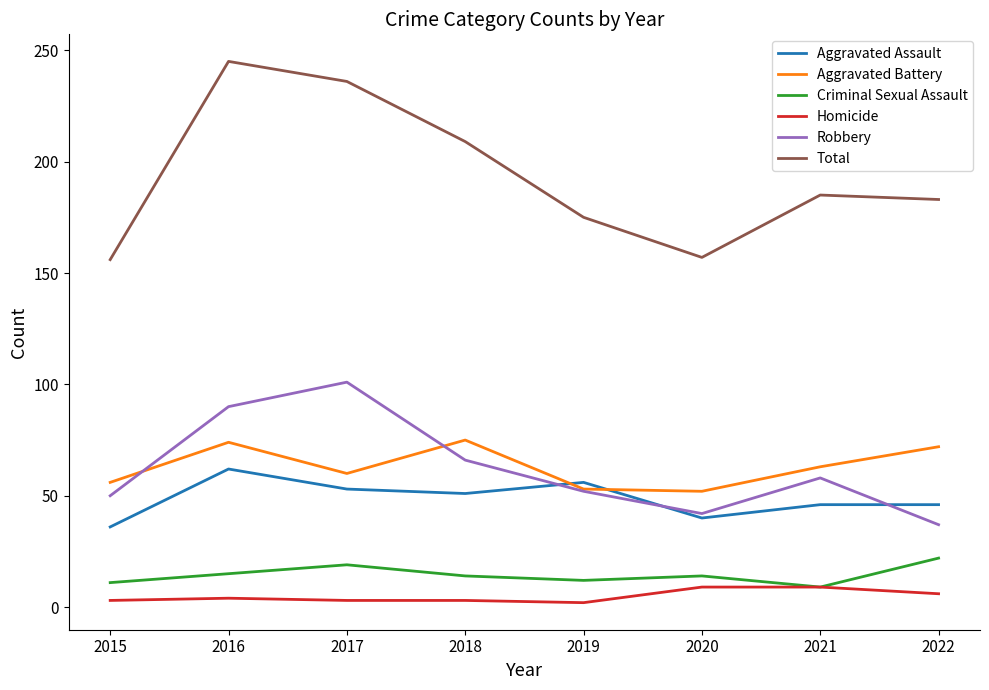

Between 2018 and 2020, which series saw the biggest shift?

Total